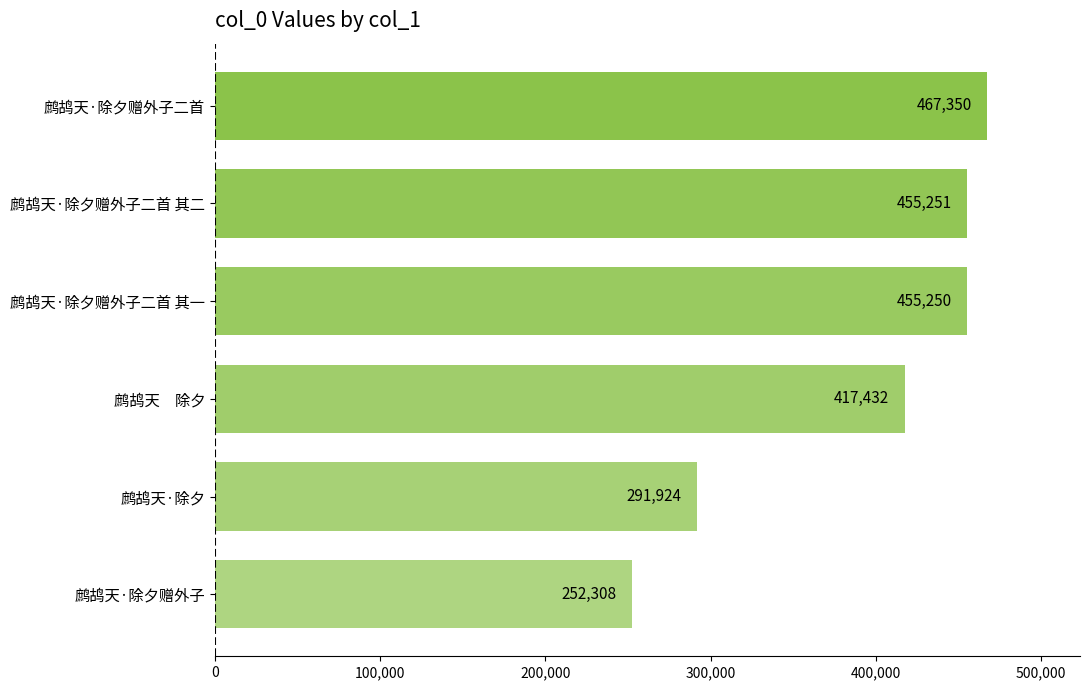

Reading top to bottom, list all the values displayed in this chart.

鹧鸪天·除夕赠外子二首=467350	鹧鸪天·除夕赠外子二首 其二=455251	鹧鸪天·除夕赠外子二首 其一=455250	鹧鸪天　除夕=417432	鹧鸪天·除夕=291924	鹧鸪天·除夕赠外子=252308